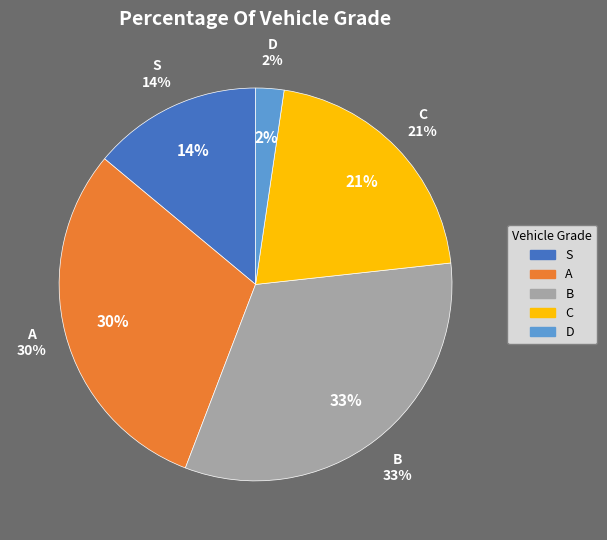

To the nearest percent, what percentage of the pie is D?

2%